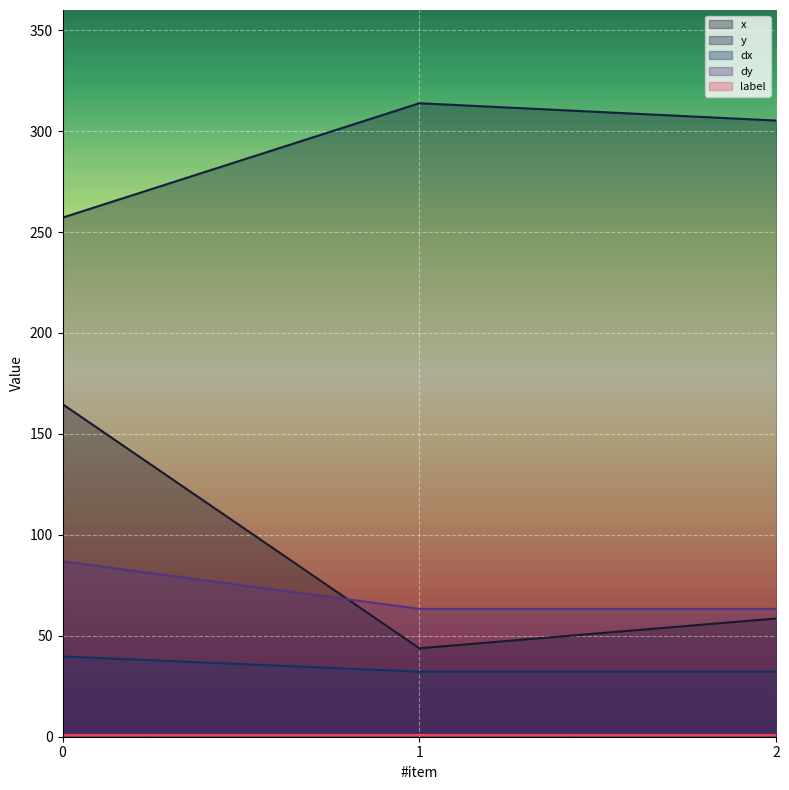

How many data points in x are above 58?

2